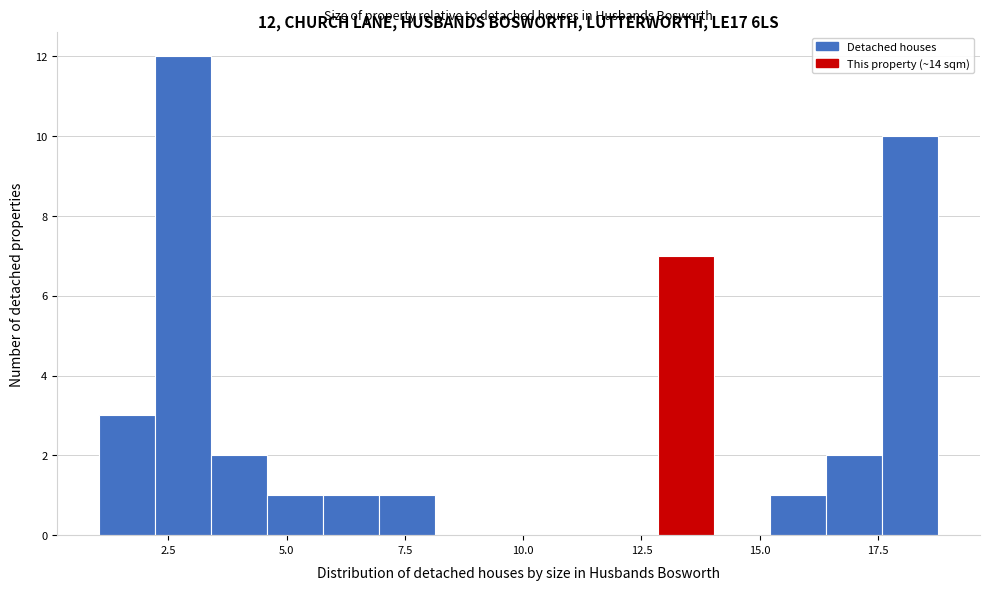

Around what value on the x-axis is the tallest bar? Give the approximate position of its centre, as read against the axis.

3.0